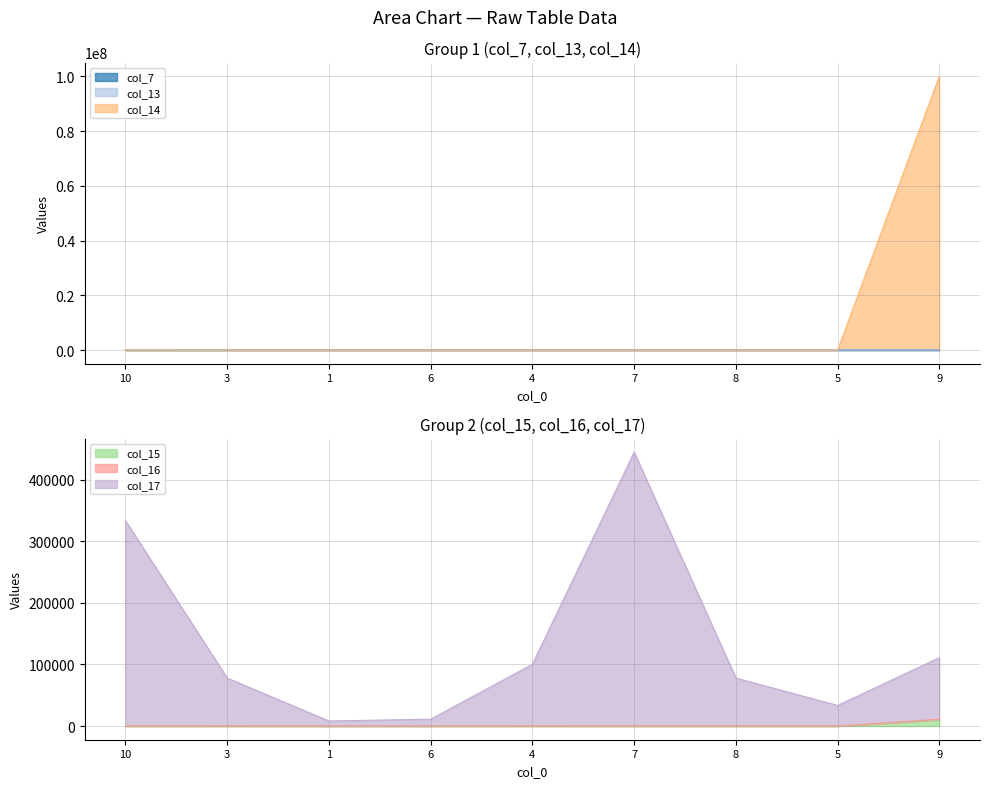

At how many categories does at least one series exceed 50488941?

1